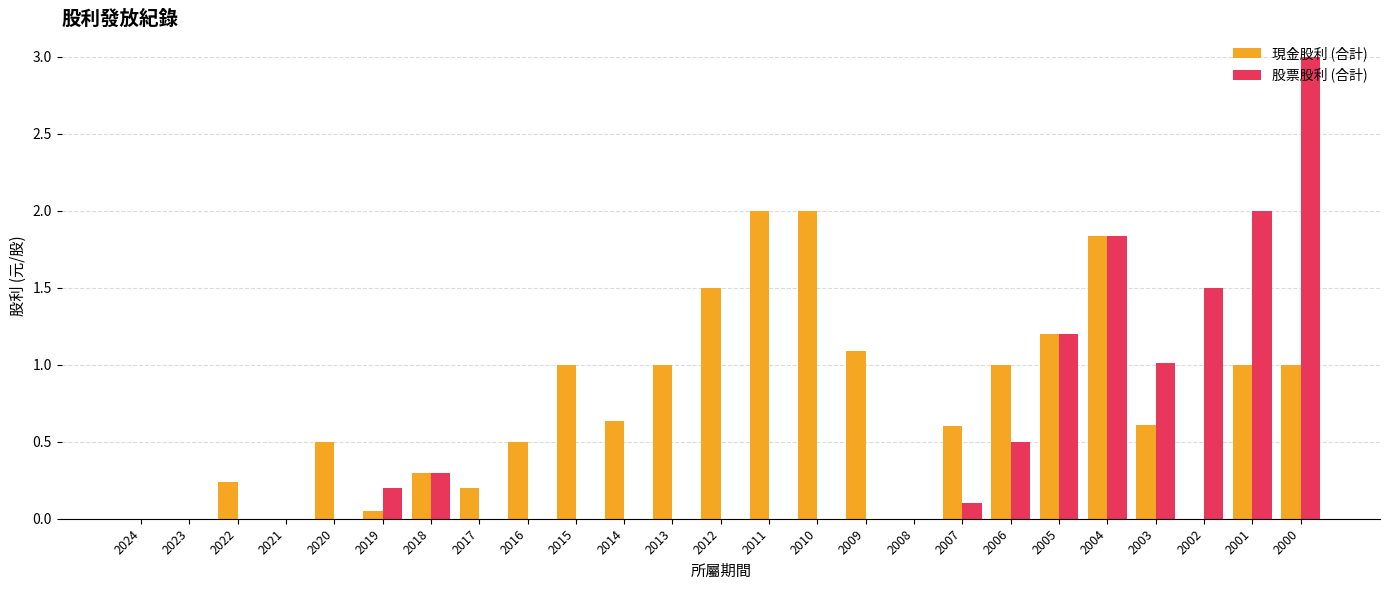

What are all the series names shown in the legend?

現金股利 (合計), 股票股利 (合計)